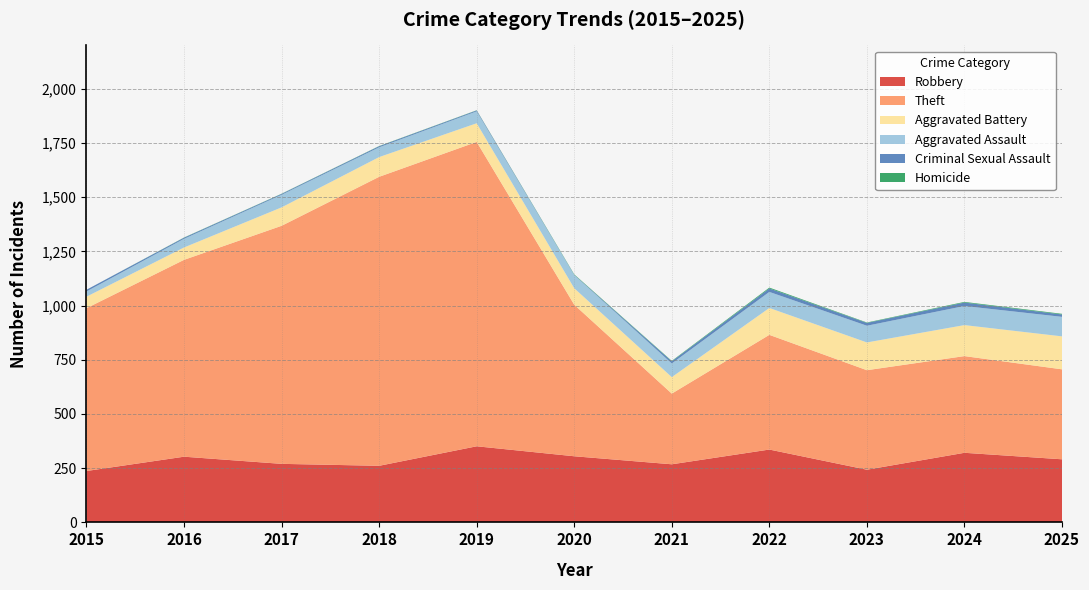

Reading left to right, what are all the values shown in this chart?

Robbery: 237	303	270	261	351	305	268	336	243	321	291
Theft: 751	908	1098	1333	1404	699	326	529	459	446	415
Aggravated Battery: 53	57	85	91	86	76	76	124	128	143	152
Aggravated Assault: 24	40	58	45	55	61	63	74	77	88	90
Criminal Sexual Assault: 8	5	4	5	4	1	10	16	13	16	11
Homicide: 0	1	1	1	1	2	2	4	2	3	3